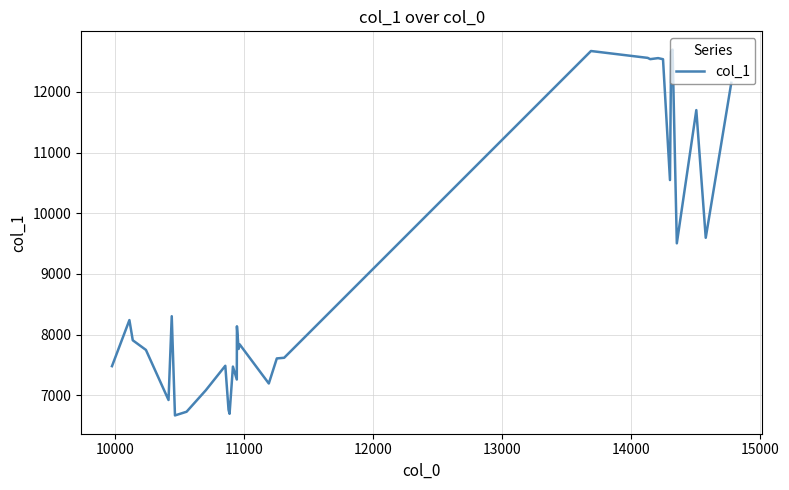

What is the maximum value shown in the chart?

12698.0